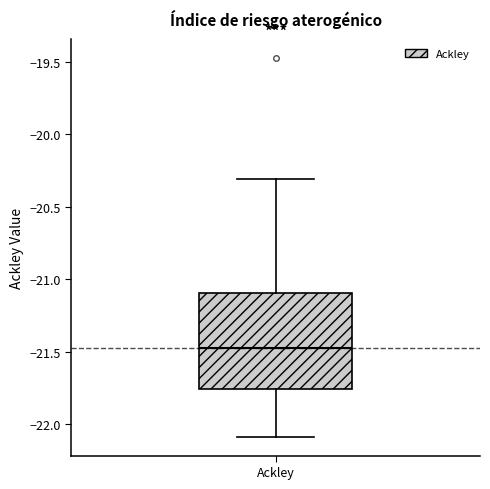

Read this box plot against the y-axis: the position of the median line, the range covered by the box, and the ends of both whiskers. The values are not printed on the chart, so give them approximately, as read against the axis.

median -21.45, box -21.75 to -21.10, whiskers -22.10 to -20.30